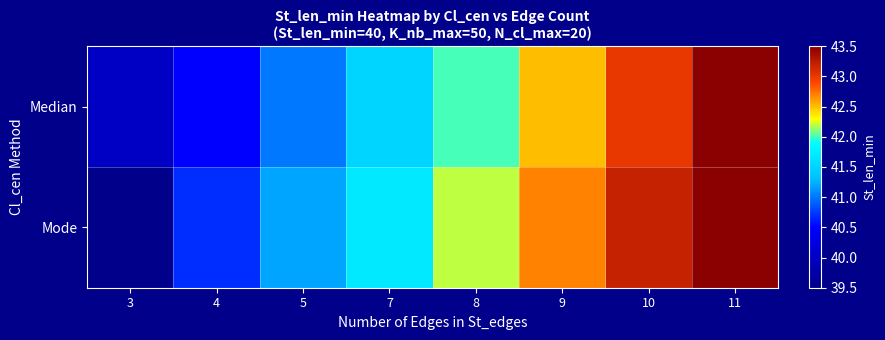

Is the value of Mode at 9 greater than the value of Median at 11?

No